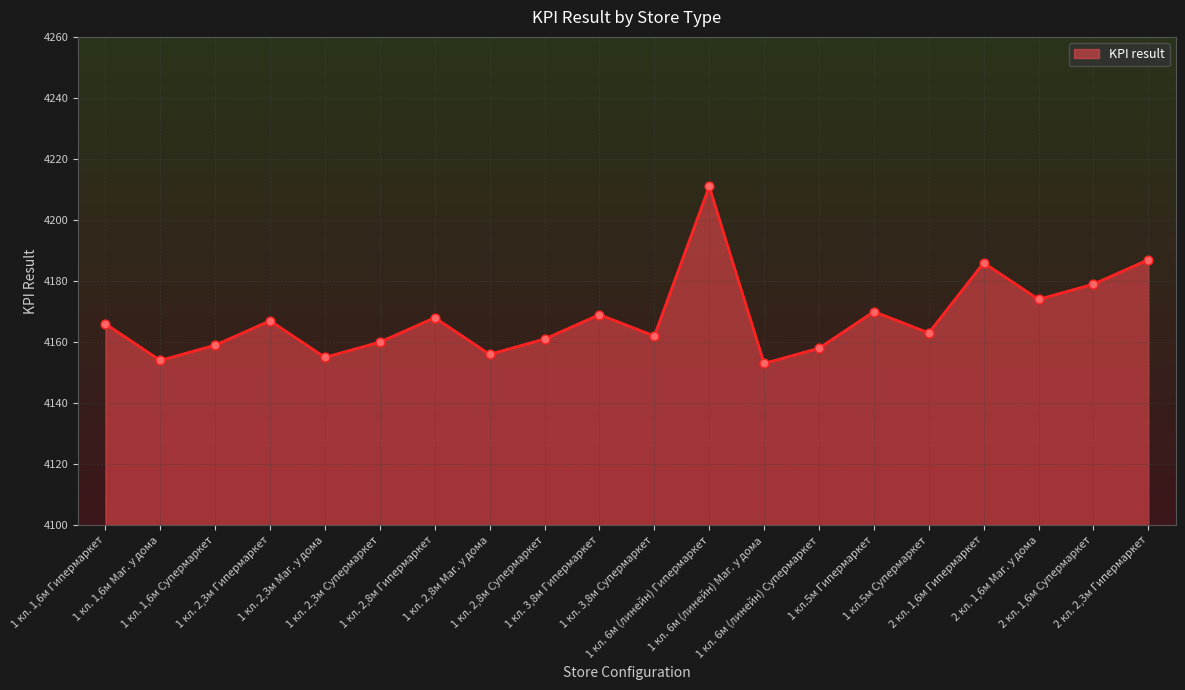

What is the change in value from 1 кл. 1,6м Маг. у дома to 2 кл. 1,6м Маг. у дома?

+20